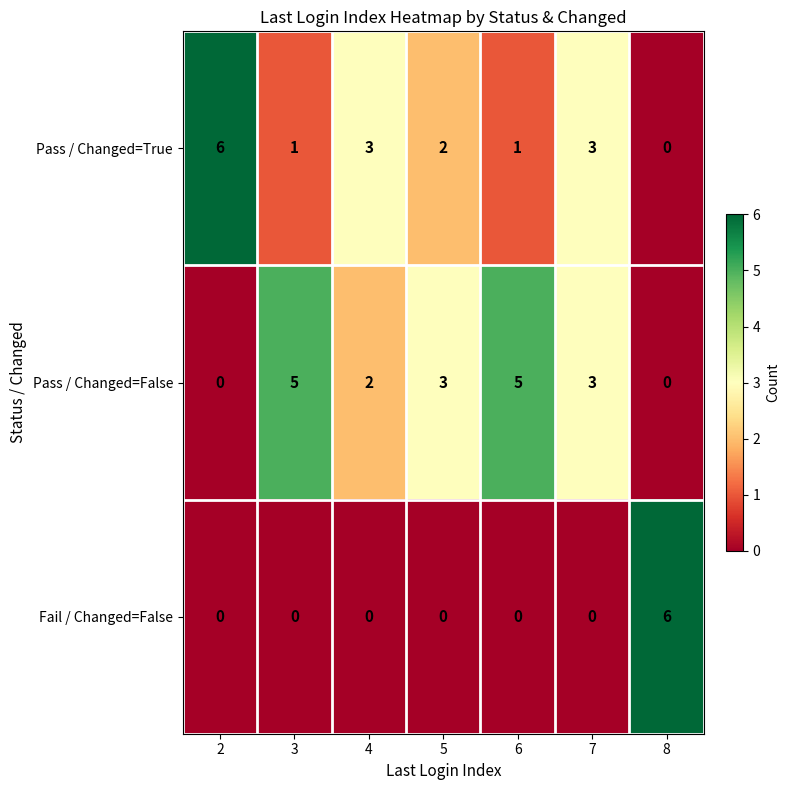

Where is Pass / Changed=False nearest to the value 2?

4